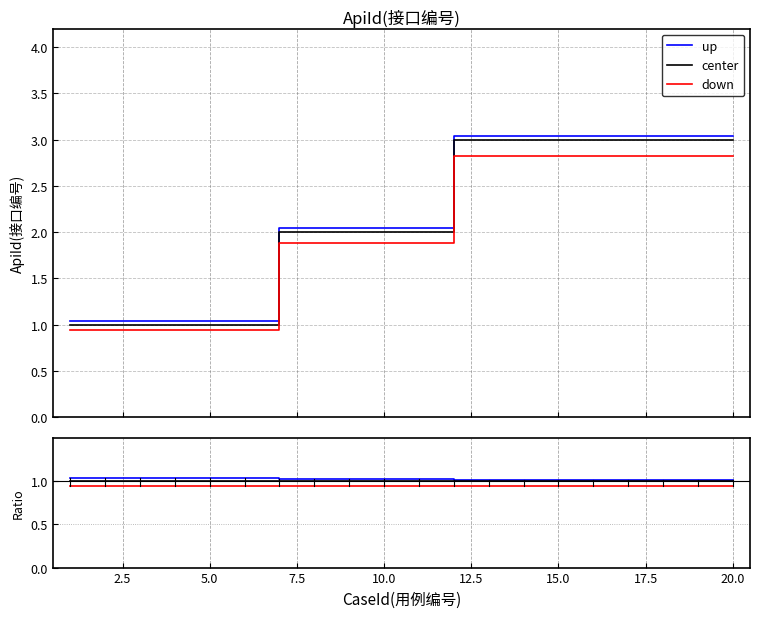

True or false: down and up intersect in this chart.

False